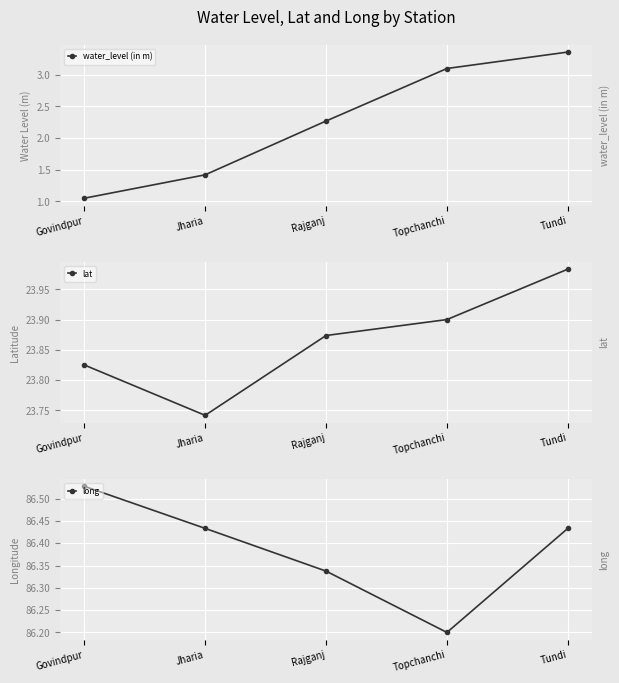

What is the value of the long point at the 4th from the left?

86.2